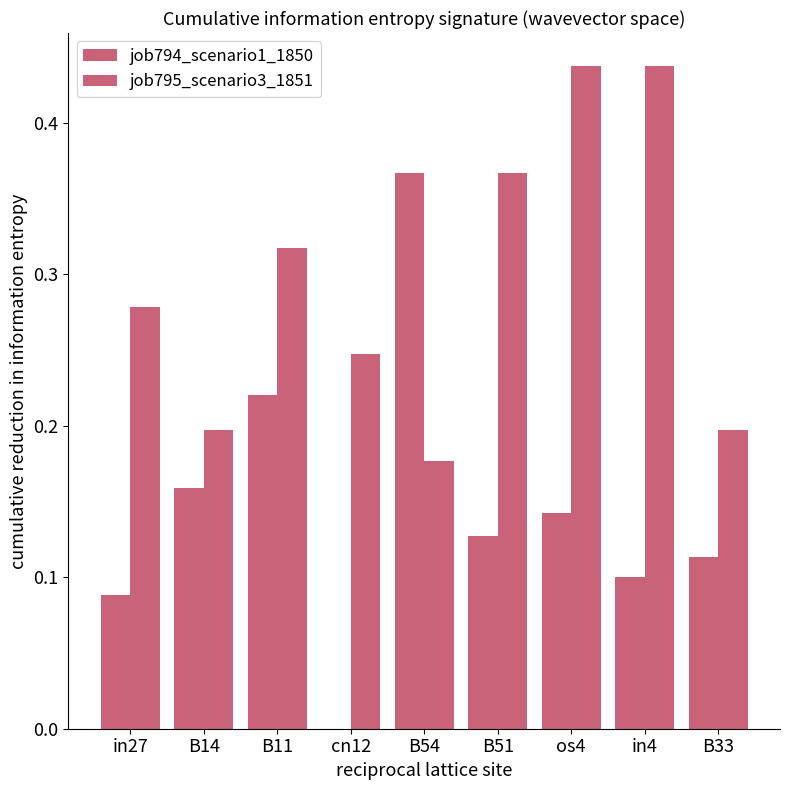

Reading left to right, what are all the values shown in this chart?

job794_scenario1_1850: in27=0.1	B14=0.2	B11=0.2	cn12=0.0	B54=0.4	B51=0.1	os4=0.1	in4=0.1	B33=0.1
job795_scenario3_1851: in27=0.3	B14=0.2	B11=0.3	cn12=0.2	B54=0.2	B51=0.4	os4=0.4	in4=0.4	B33=0.2